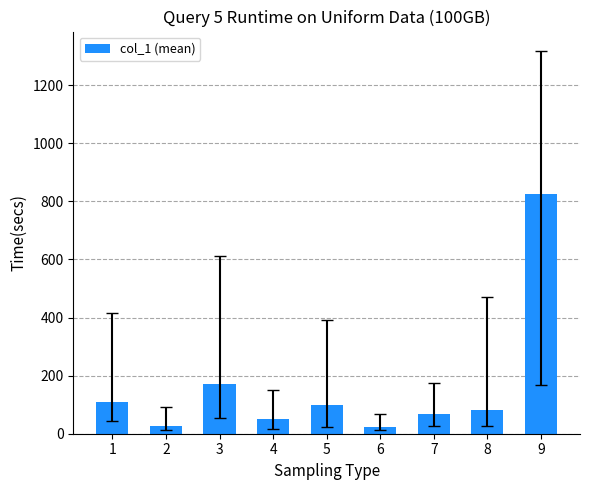

What is the average value?

161.1